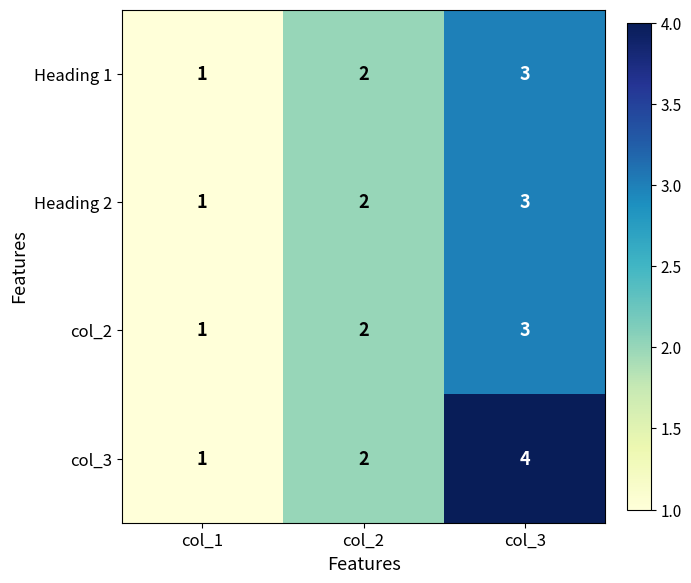

Reading left to right, list all the values displayed in this chart.

Heading 1: col_1=1	col_2=2	col_3=3
Heading 2: col_1=1	col_2=2	col_3=3
col_2: col_1=1	col_2=2	col_3=3
col_3: col_1=1	col_2=2	col_3=4